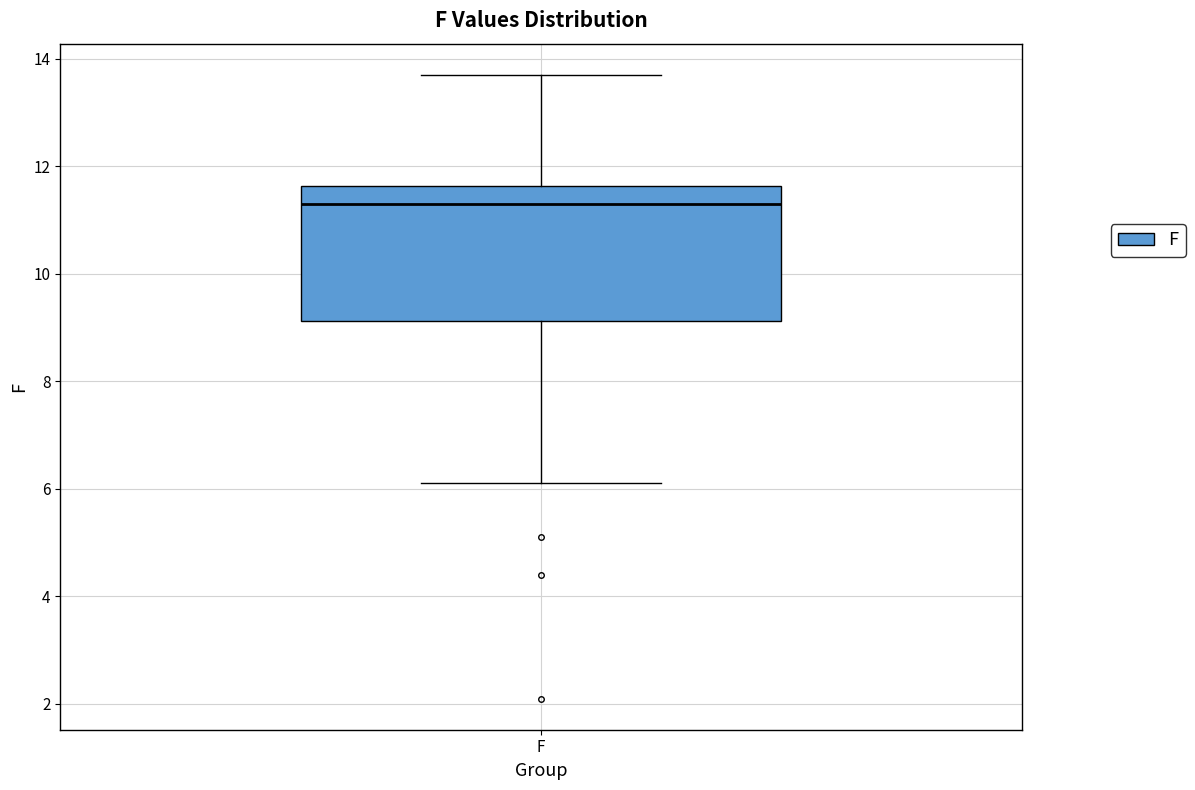

Read this box plot against the y-axis: the position of the median line, the range covered by the box, and the ends of both whiskers. The values are not printed on the chart, so give them approximately, as read against the axis.

median 11.4, box 9.2 to 11.6, whiskers 6.2 to 13.8